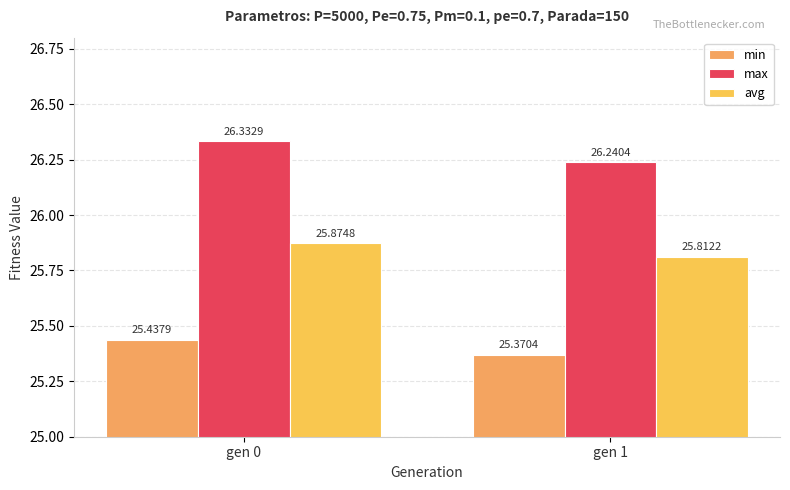

Is it true that min equals 25.4 at gen 0?

True